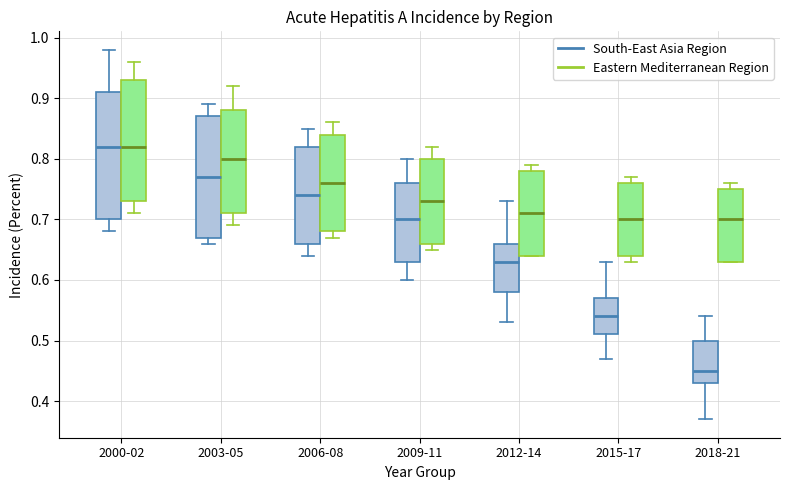

Reading left to right, read every box against the y-axis: the position of its median line, the range the box covers, and the ends of its whiskers. The values are not printed on the chart, so give them approximately, as read against the axis.

2000-02 (South-East Asia Region): median 0.82, box 0.70 to 0.91, whiskers 0.68 to 0.98
2000-02 (Eastern Mediterranean Region): median 0.82, box 0.73 to 0.93, whiskers 0.71 to 0.96
2003-05 (South-East Asia Region): median 0.77, box 0.67 to 0.87, whiskers 0.66 to 0.89
2003-05 (Eastern Mediterranean Region): median 0.80, box 0.71 to 0.88, whiskers 0.69 to 0.92
2006-08 (South-East Asia Region): median 0.74, box 0.66 to 0.82, whiskers 0.64 to 0.85
2006-08 (Eastern Mediterranean Region): median 0.76, box 0.68 to 0.84, whiskers 0.67 to 0.86
2009-11 (South-East Asia Region): median 0.70, box 0.63 to 0.76, whiskers 0.60 to 0.80
2009-11 (Eastern Mediterranean Region): median 0.73, box 0.66 to 0.80, whiskers 0.65 to 0.82
2012-14 (South-East Asia Region): median 0.63, box 0.58 to 0.66, whiskers 0.53 to 0.73
2012-14 (Eastern Mediterranean Region): median 0.71, box 0.64 to 0.78, whiskers 0.64 to 0.79
2015-17 (South-East Asia Region): median 0.54, box 0.51 to 0.57, whiskers 0.47 to 0.63
2015-17 (Eastern Mediterranean Region): median 0.70, box 0.64 to 0.76, whiskers 0.63 to 0.77
2018-21 (South-East Asia Region): median 0.45, box 0.43 to 0.50, whiskers 0.37 to 0.54
2018-21 (Eastern Mediterranean Region): median 0.70, box 0.63 to 0.75, whiskers 0.63 to 0.76